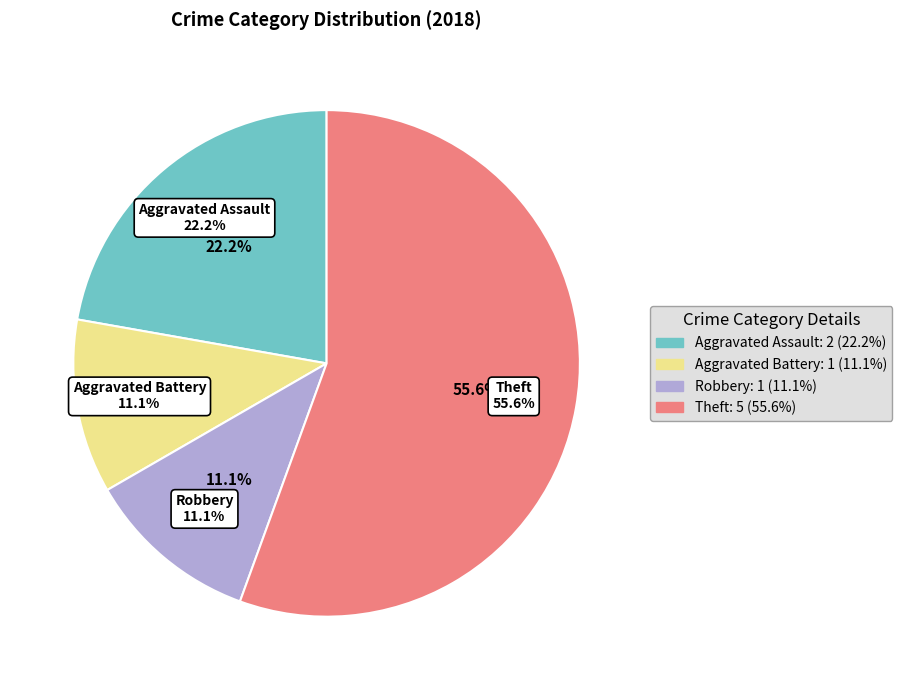

The Robbery slice represents 11% of the pie. True or false?

True